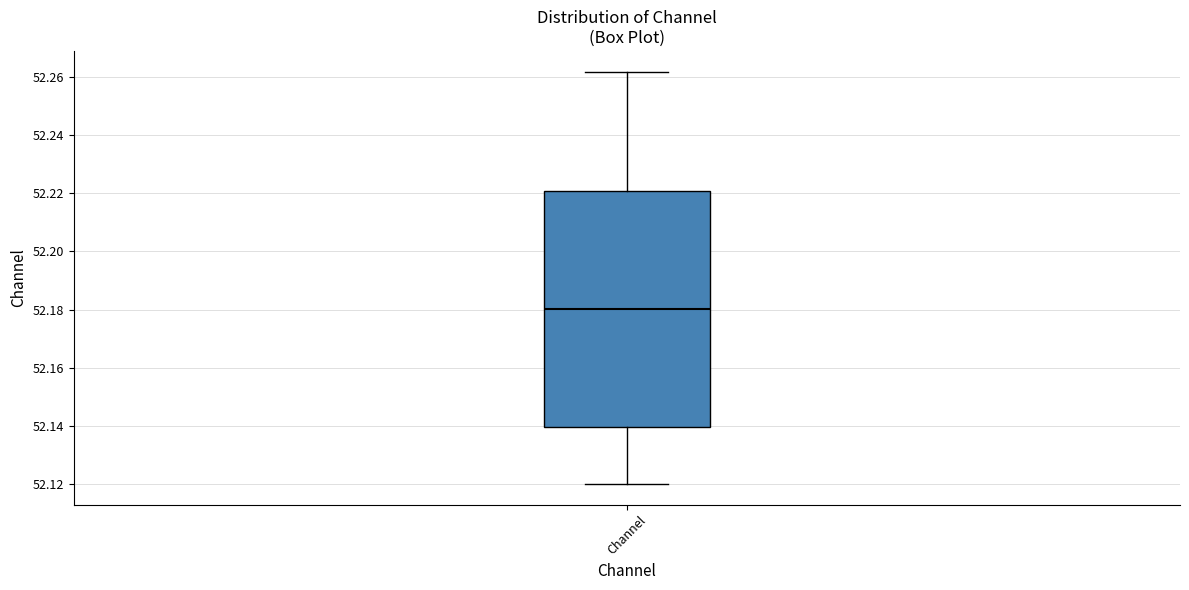

Read this box plot against the y-axis: the position of the median line, the range covered by the box, and the ends of both whiskers. The values are not printed on the chart, so give them approximately, as read against the axis.

median 52.180, box 52.140 to 52.220, whiskers 52.120 to 52.262